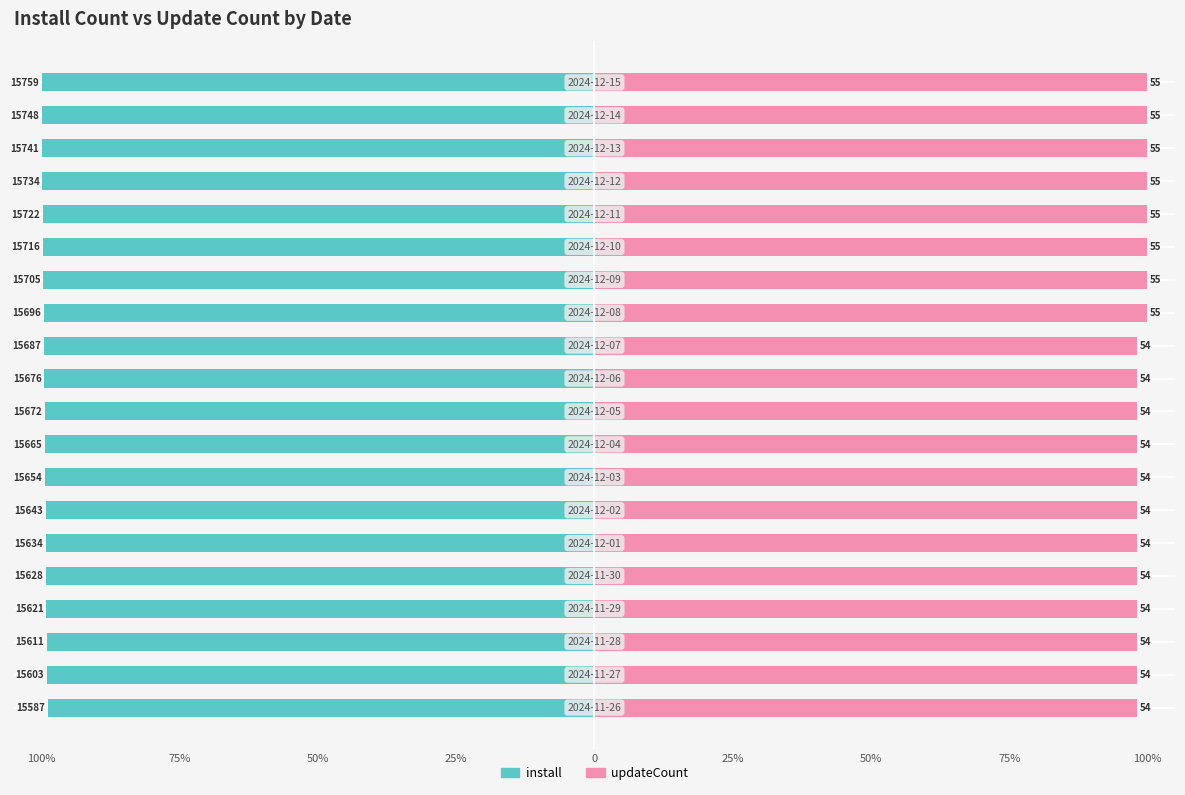

Reading right to left, list all the values displayed in this chart.

install: -100.0	-99.9	-99.9	-99.8	-99.8	-99.7	-99.7	-99.6	-99.5	-99.5	-99.4	-99.4	-99.3	-99.3	-99.2	-99.2	-99.1	-99.1	-99.0	-98.9
updateCount: 100.0	100.0	100.0	100.0	100.0	100.0	100.0	100.0	98.2	98.2	98.2	98.2	98.2	98.2	98.2	98.2	98.2	98.2	98.2	98.2